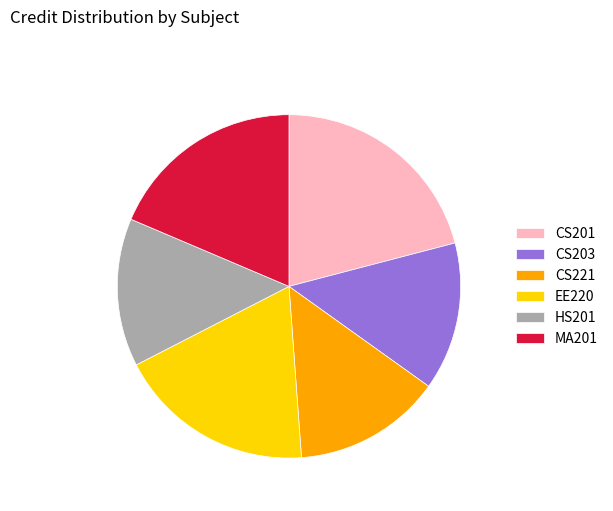

Does any single category account for the majority?

No